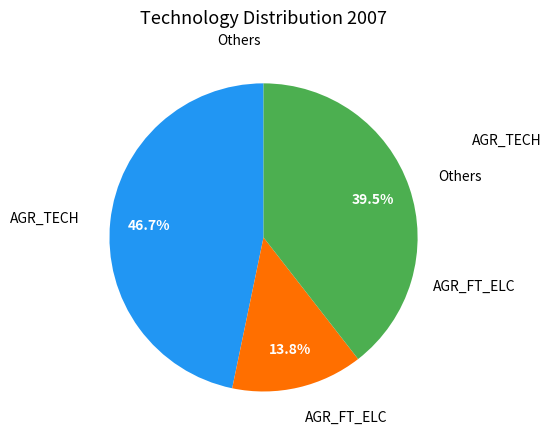

Count the number of slices in the pie.

3